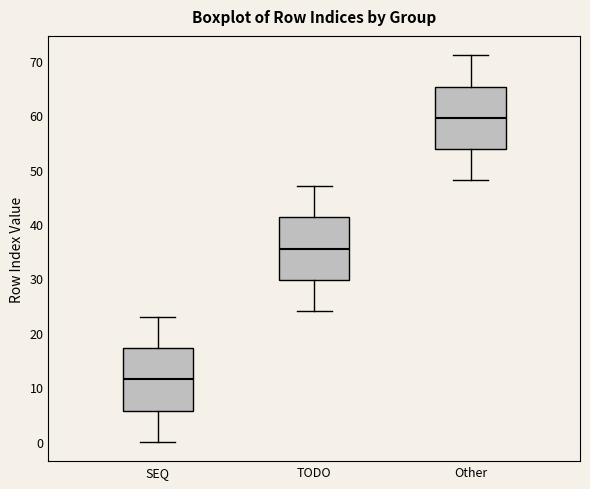

Reading left to right, read every box against the y-axis: the position of its median line, the range the box covers, and the ends of its whiskers. The values are not printed on the chart, so give them approximately, as read against the axis.

SEQ: median 12, box 6 to 17, whiskers 0 to 23
TODO: median 36, box 30 to 41, whiskers 24 to 47
Other: median 60, box 54 to 65, whiskers 48 to 71